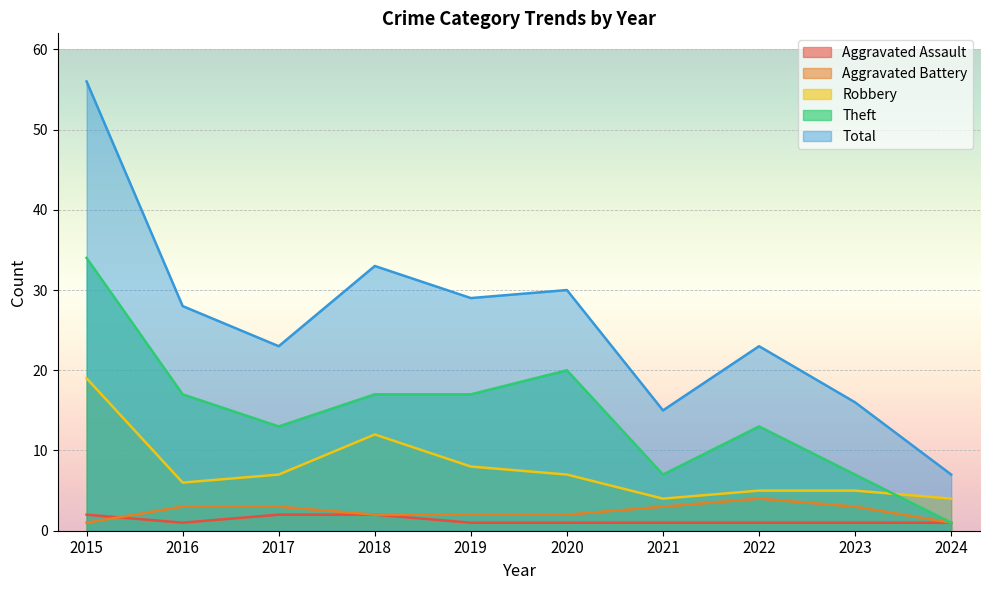

At 2017, list the series in order from smallest to largest.

Aggravated Assault, Aggravated Battery, Robbery, Theft, Total